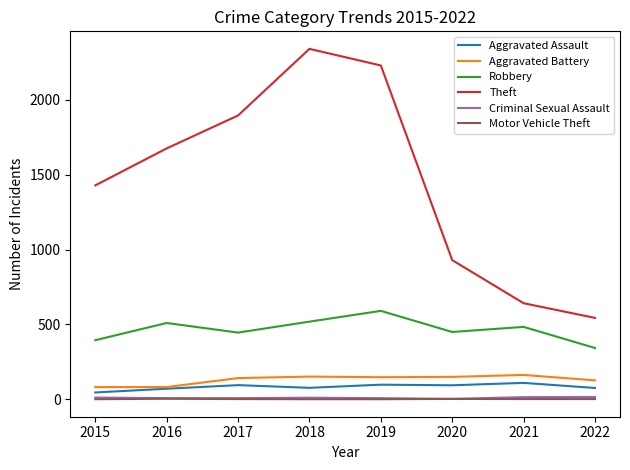

Which category has the lowest value in the Robbery series?

2022